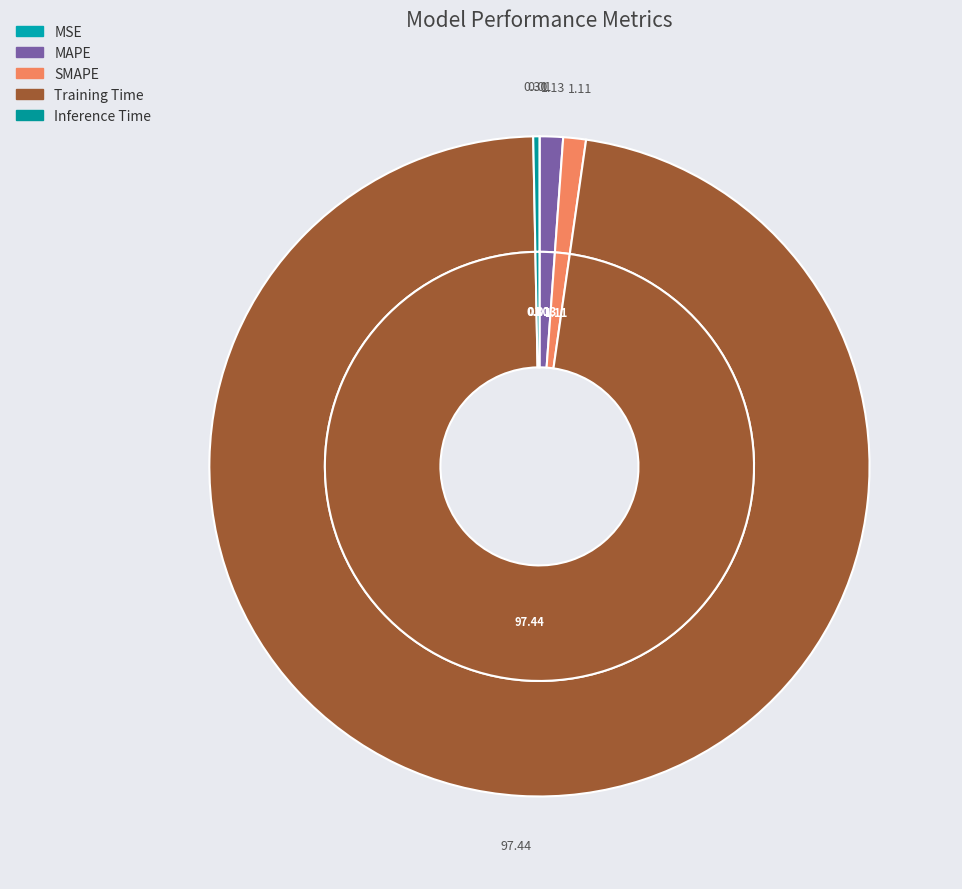

To the nearest percent, what is the difference between the largest and smallest slice percentages?

97%